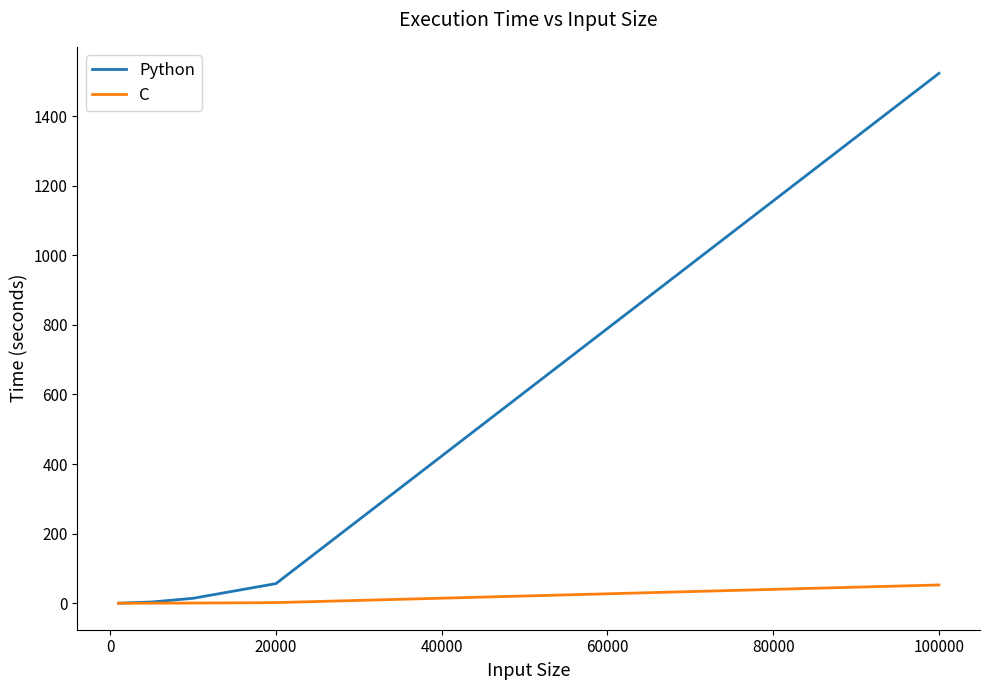

Does the chart display data point markers on the line(s)?

No